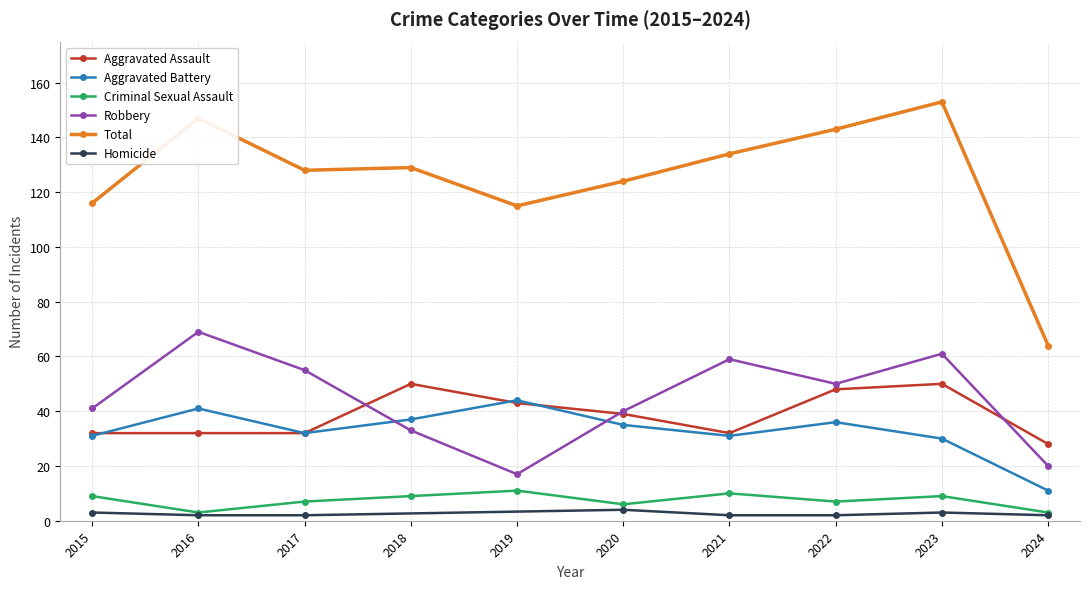

At which label does Robbery reach its minimum?

2019